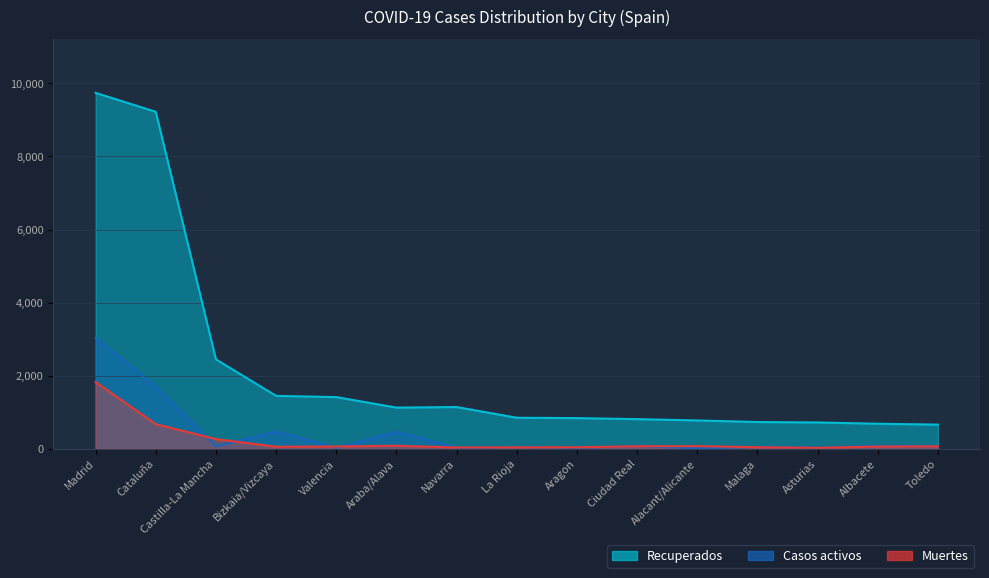

What is the difference between the highest and lowest values at Navarra?

1118